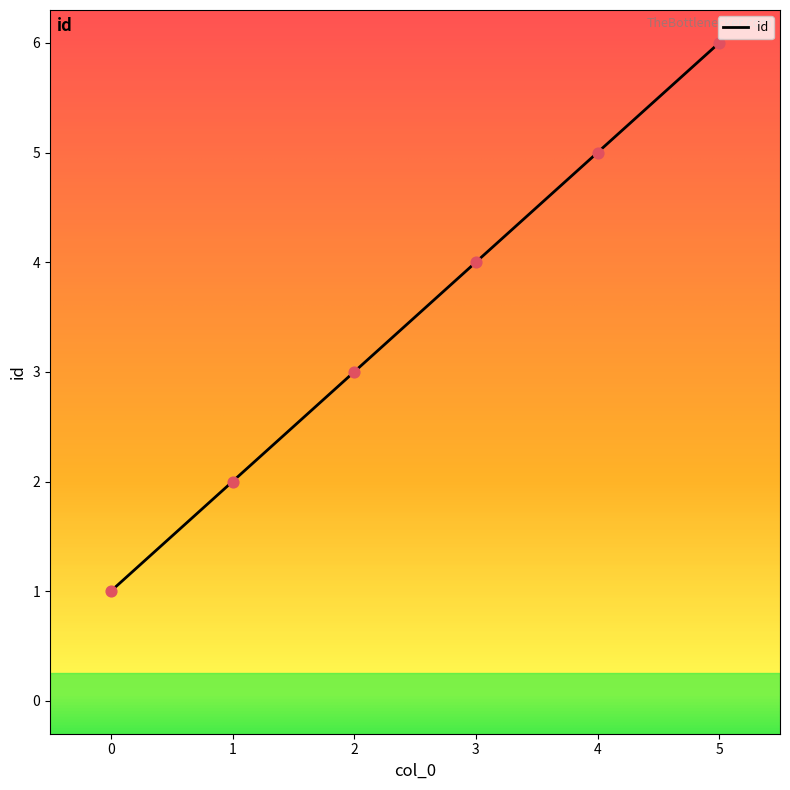

Which has a higher value, 1 or 3?

3